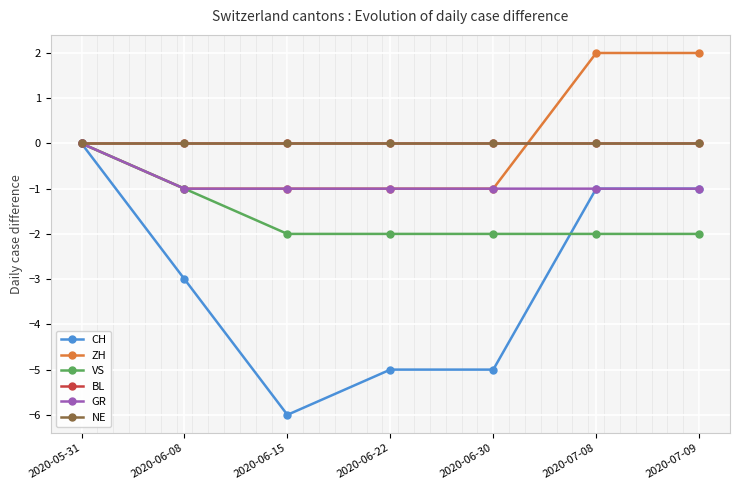

Between 2020-07-08 and 2020-06-08, which is larger?

2020-07-08